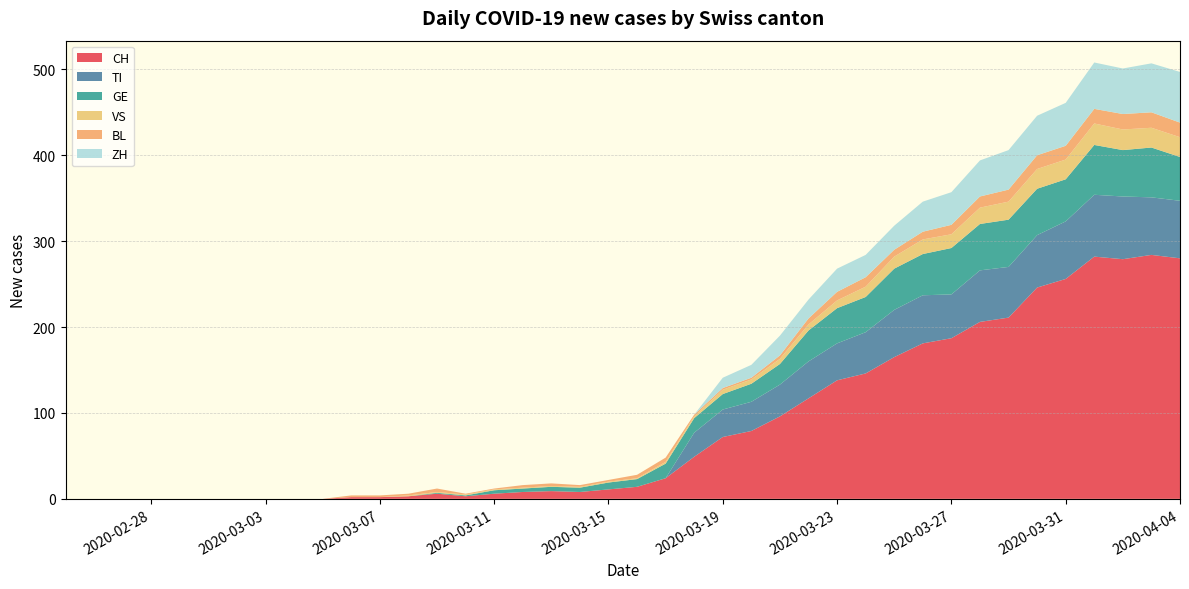

Reading left to right, transcribe all the data shown in this chart.

CH: 0=0	1=0	2=0	3=0	4=0	5=0	6=0	7=0	8=0	9=0	10=2	11=2	12=3	13=6	14=3	15=6	16=8	17=9	18=8	19=11	20=14	21=24	22=49	23=72	24=79	25=96	26=117	27=138	28=146	29=165	30=181	31=187	32=206	33=211	34=246	35=256	36=282	37=279	38=284	39=280
TI: 0=0	1=0	2=0	3=0	4=0	5=0	6=0	7=0	8=0	9=0	10=0	11=0	12=0	13=0	14=0	15=0	16=0	17=0	18=0	19=0	20=0	21=0	22=28	23=32	24=34	25=37	26=43	27=43	28=48	29=55	30=56	31=51	32=60	33=59	34=61	35=67	36=72	37=73	38=67	39=67
GE: 0=0	1=0	2=0	3=0	4=0	5=0	6=0	7=0	8=0	9=0	10=0	11=0	12=0	13=1	14=1	15=4	16=4	17=5	18=5	19=8	20=9	21=17	22=17	23=18	24=21	25=24	26=36	27=41	28=41	29=48	30=48	31=54	32=54	33=55	34=54	35=49	36=58	37=54	38=58	39=51
VS: 0=0	1=0	2=0	3=0	4=0	5=0	6=0	7=0	8=0	9=0	10=0	11=0	12=1	13=1	14=1	15=1	16=1	17=1	18=1	19=1	20=1	21=2	22=2	23=5	24=5	25=6	26=7	27=9	28=12	29=14	30=17	31=16	32=19	33=21	34=23	35=23	36=25	37=24	38=23	39=23
BL: 0=0	1=0	2=0	3=0	4=0	5=0	6=0	7=0	8=0	9=0	10=2	11=2	12=2	13=4	14=1	15=1	16=3	17=3	18=2	19=2	20=4	21=5	22=2	23=2	24=2	25=4	26=7	27=10	28=11	29=8	30=9	31=11	32=13	33=14	34=16	35=16	36=17	37=18	38=18	39=17
ZH: 0=0	1=0	2=0	3=0	4=0	5=0	6=0	7=0	8=0	9=0	10=0	11=0	12=0	13=0	14=0	15=0	16=0	17=0	18=0	19=0	20=0	21=0	22=0	23=12	24=15	25=23	26=22	27=27	28=26	29=28	30=35	31=38	32=42	33=46	34=46	35=50	36=54	37=53	38=57	39=59